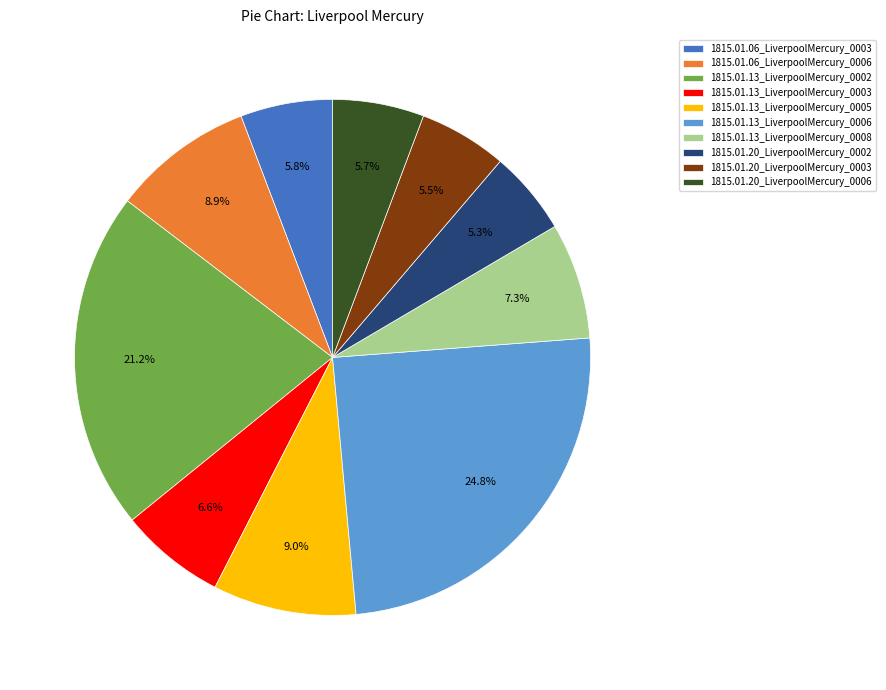

To the nearest percent, what is the difference between the largest and smallest slice percentages?

19%